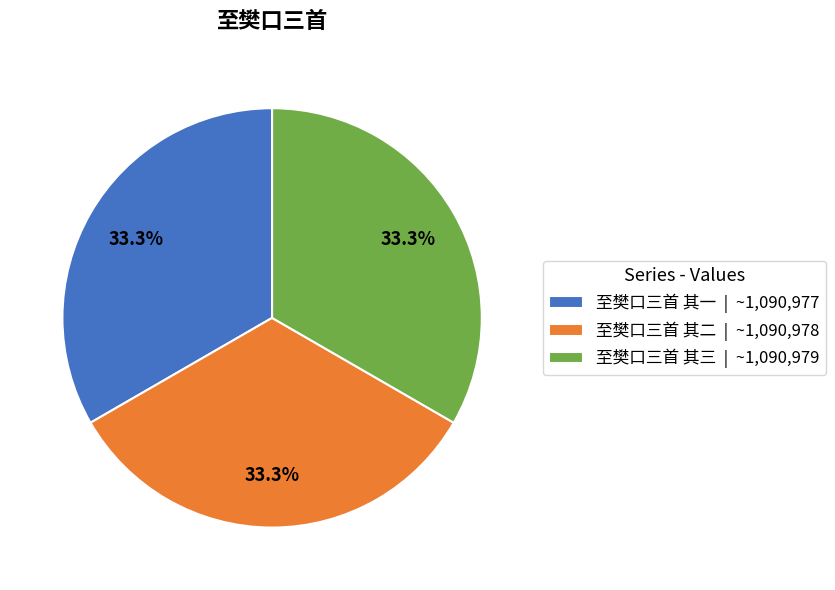

Is it true that 至樊口三首 其一 is 33% of the pie?

True